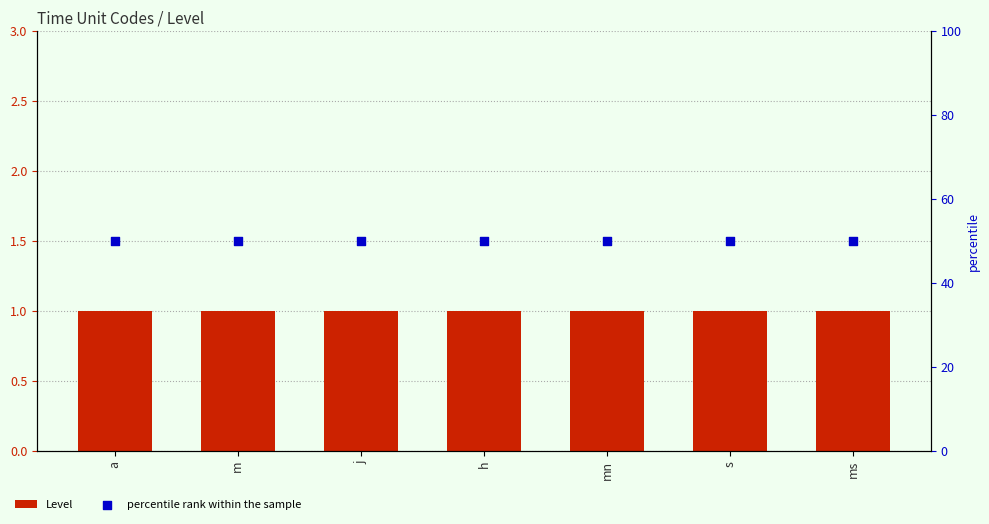

Which series has the largest Y range (max minus min)?

Level